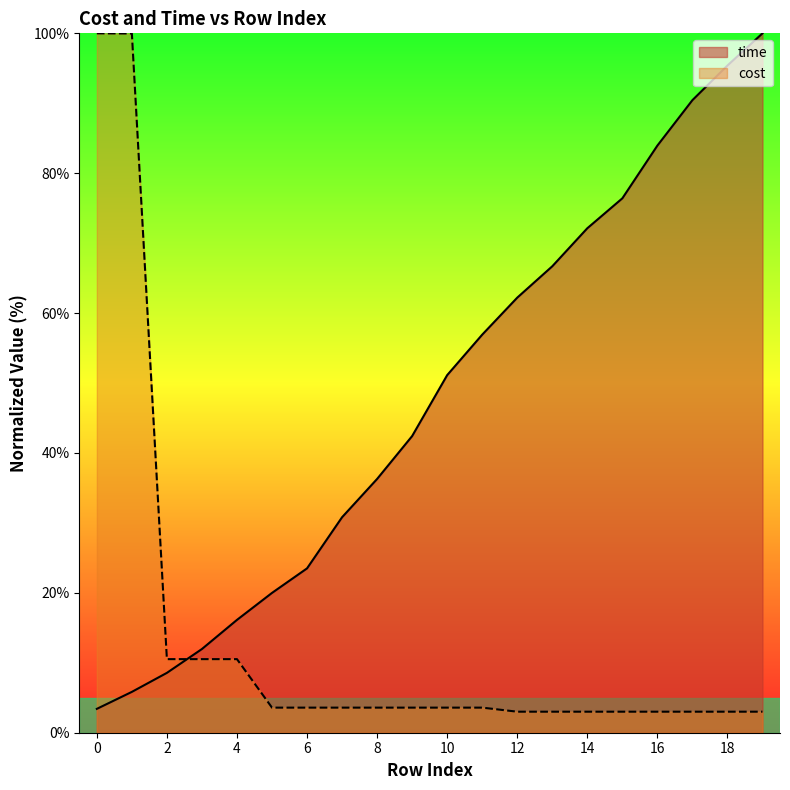

How many series are shown in this chart?

2